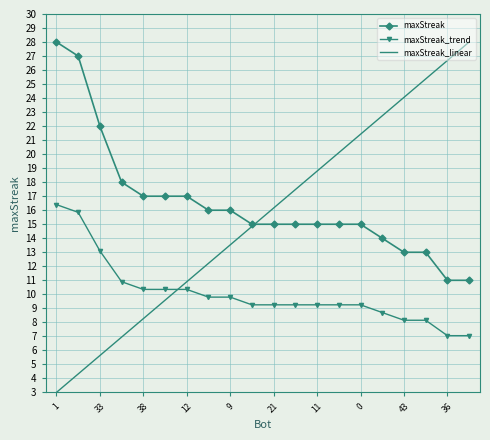

True or false: maxStreak_trend and maxStreak intersect in this chart.

False